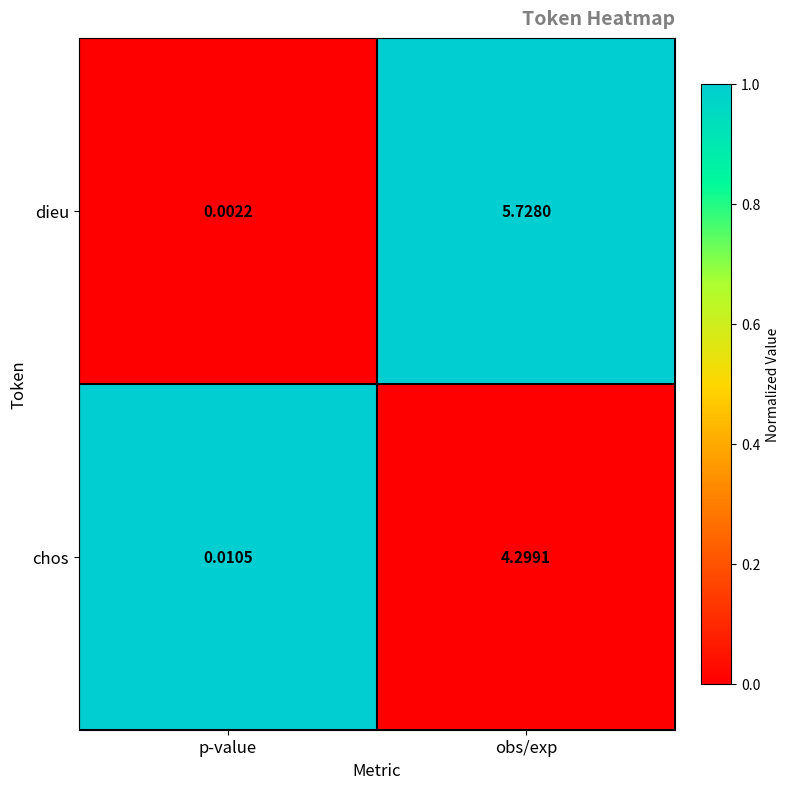

How many categories are shown in the chart?

2